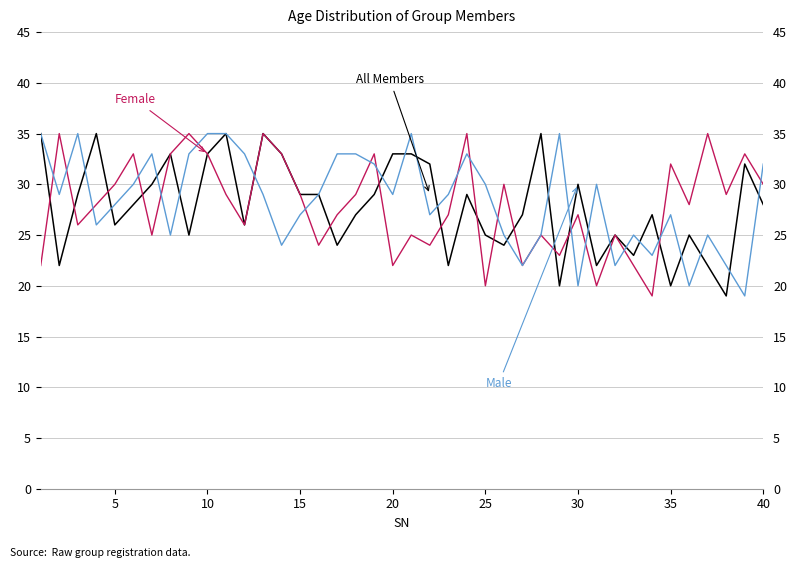

What is the difference between the second highest and minimum values in the Female series?

16